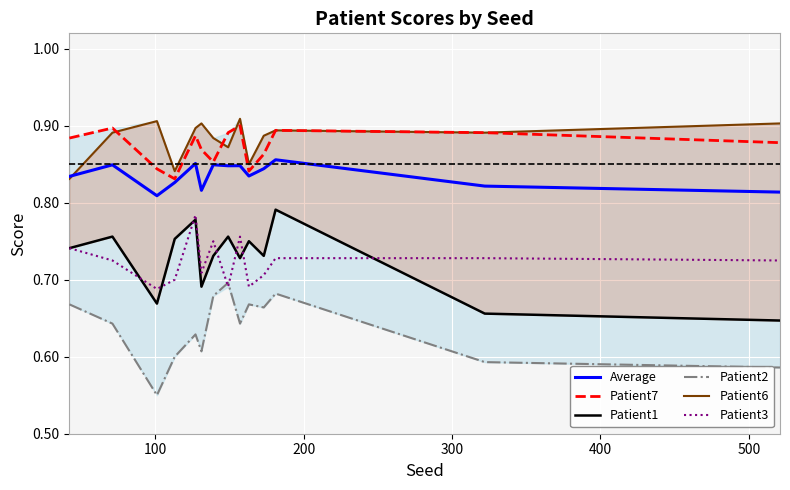

What is the average value of the Patient3 series?

0.7